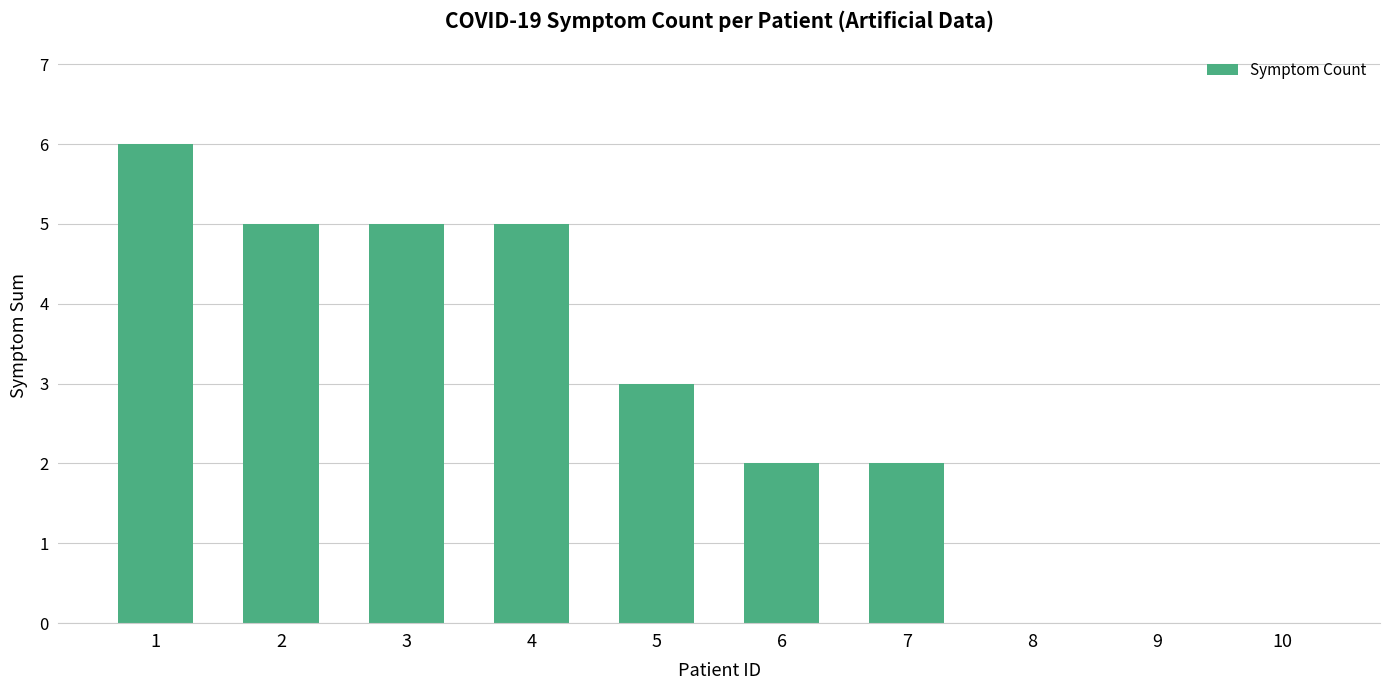

What is the change in value from 4 to 6?

-3